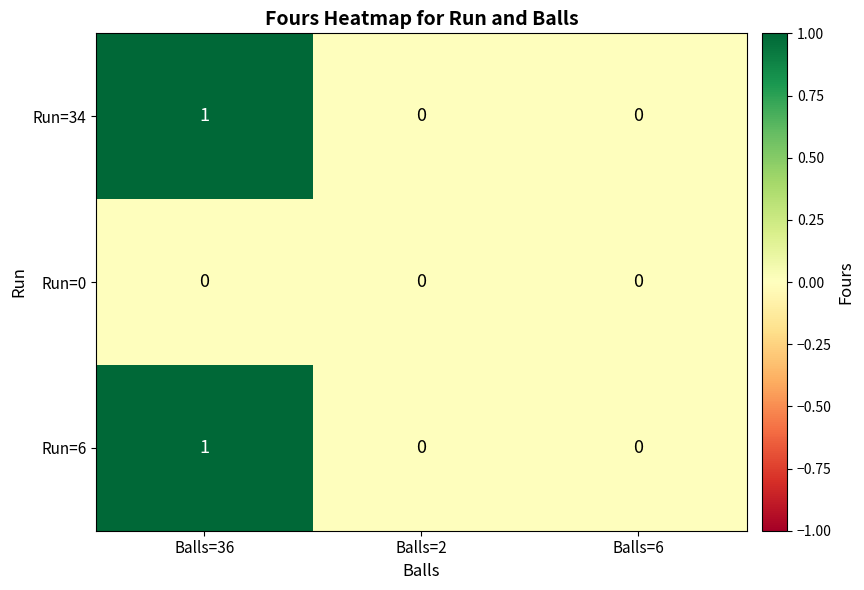

Reading right to left, list all the values displayed in this chart.

Run=34: 0	0	1
Run=0: 0	0	0
Run=6: 0	0	1